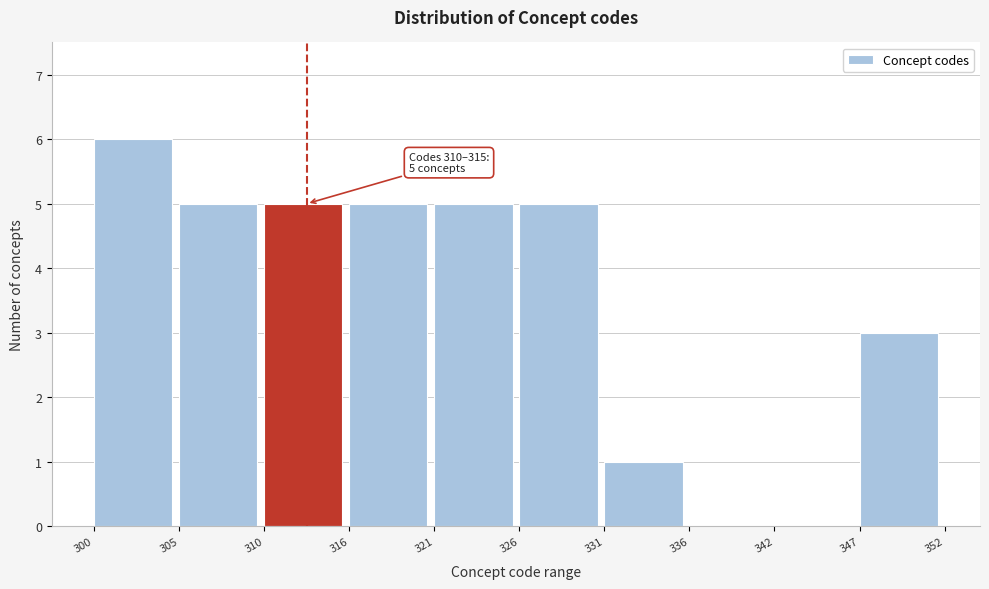

Which range on the x-axis has the tallest bar?

300 to 305